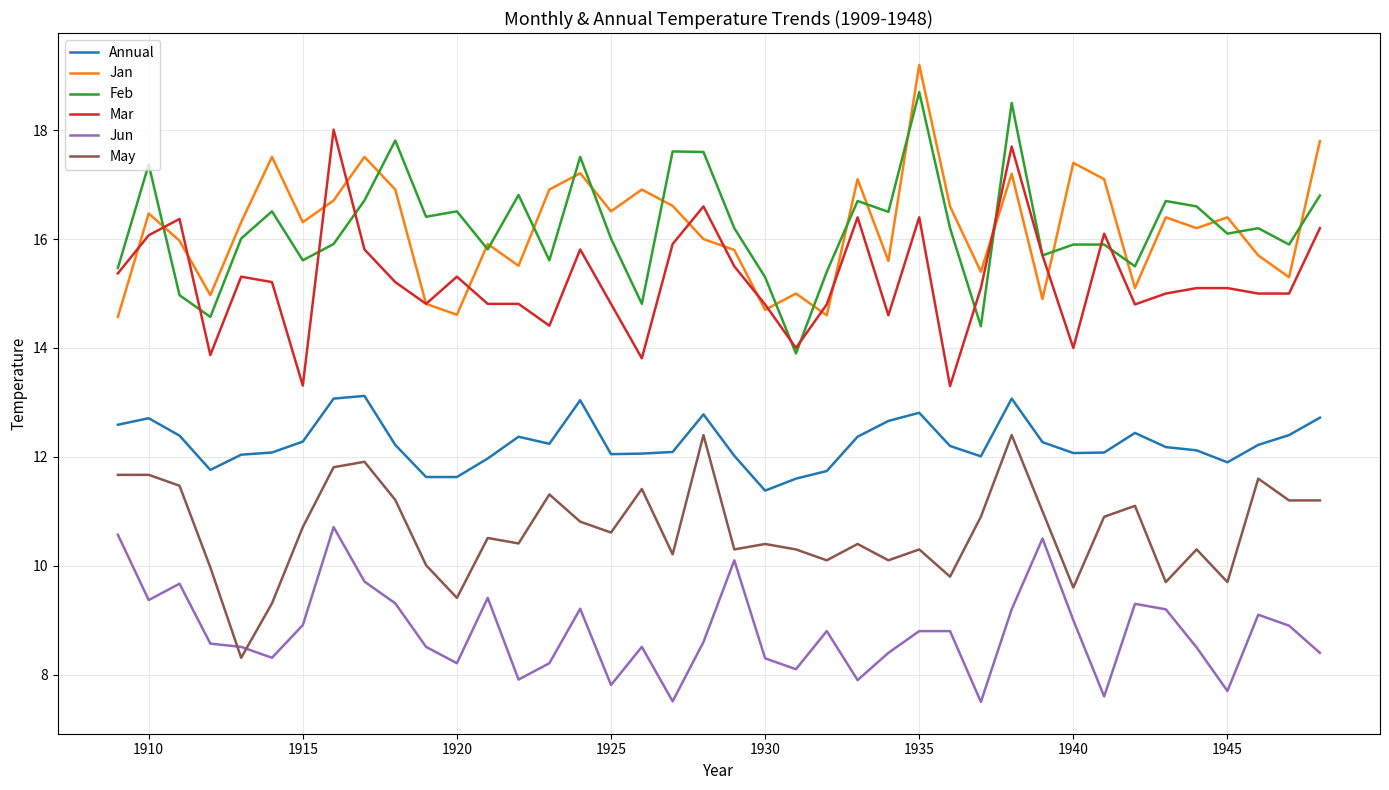

True or false: Feb and Annual intersect in this chart.

False